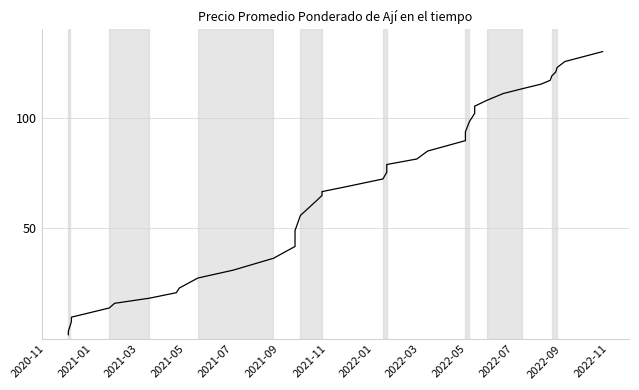

What is the label of the 40th point from the right?

2020-11